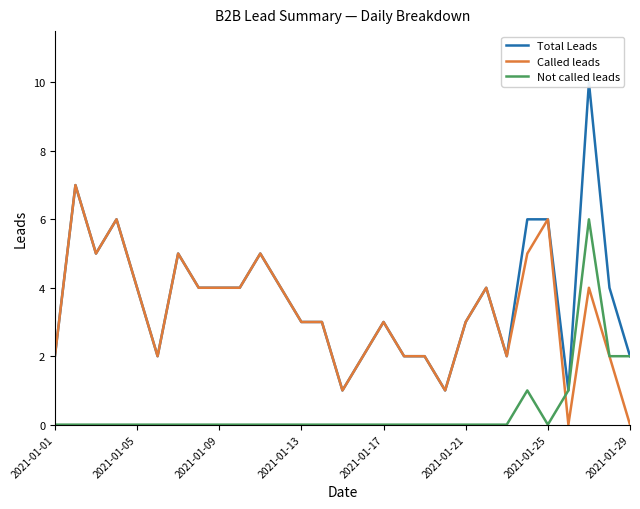

Is it true that Not called leads equals 0 at 2021-01-01?

True